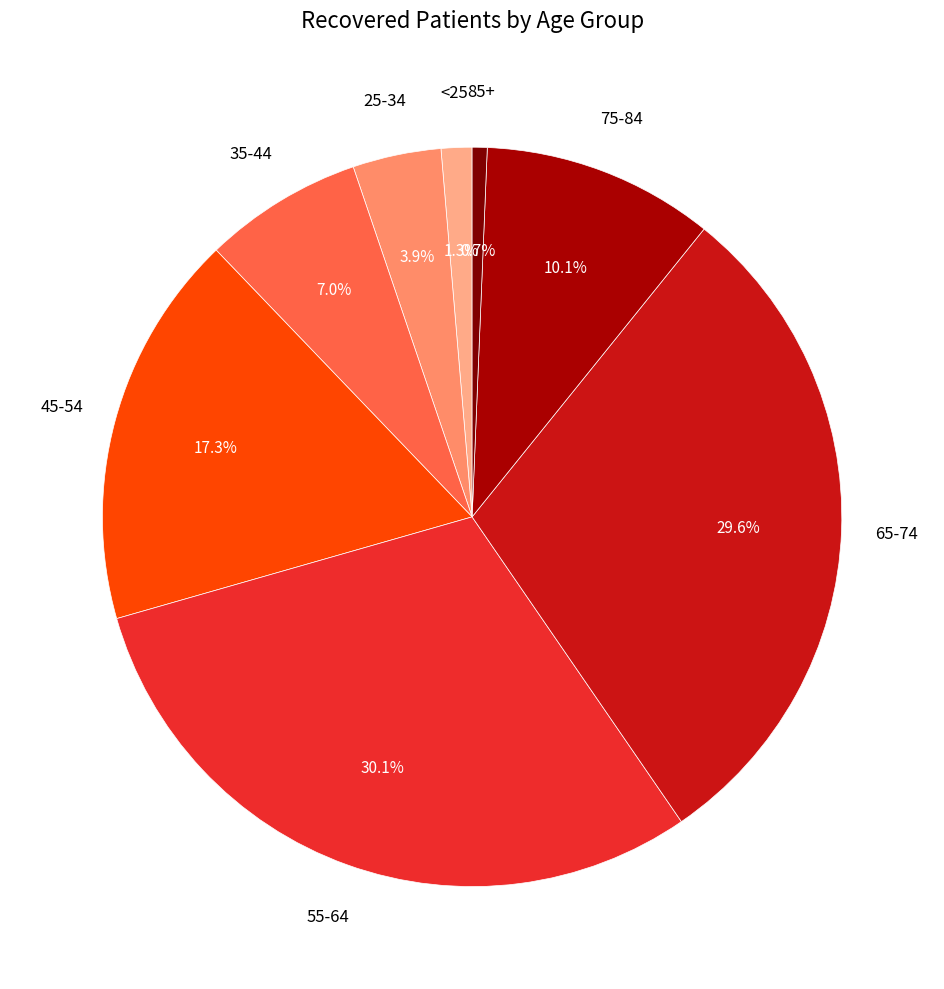

Does any single category account for the majority?

No